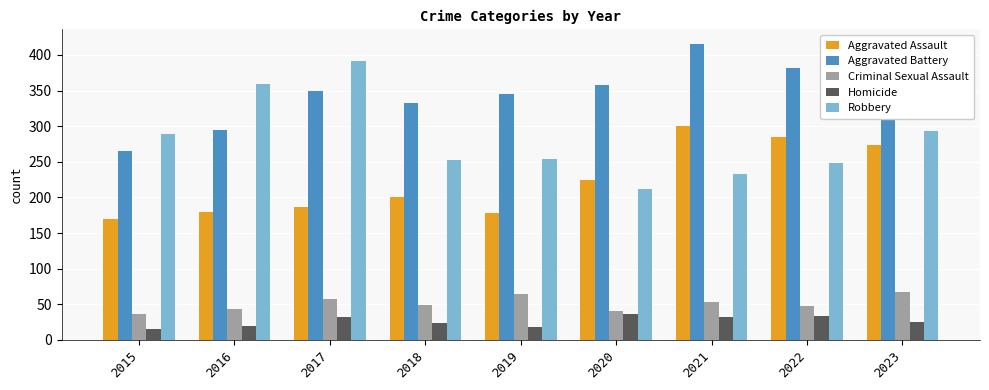

Which category has the highest value across all series?

2021